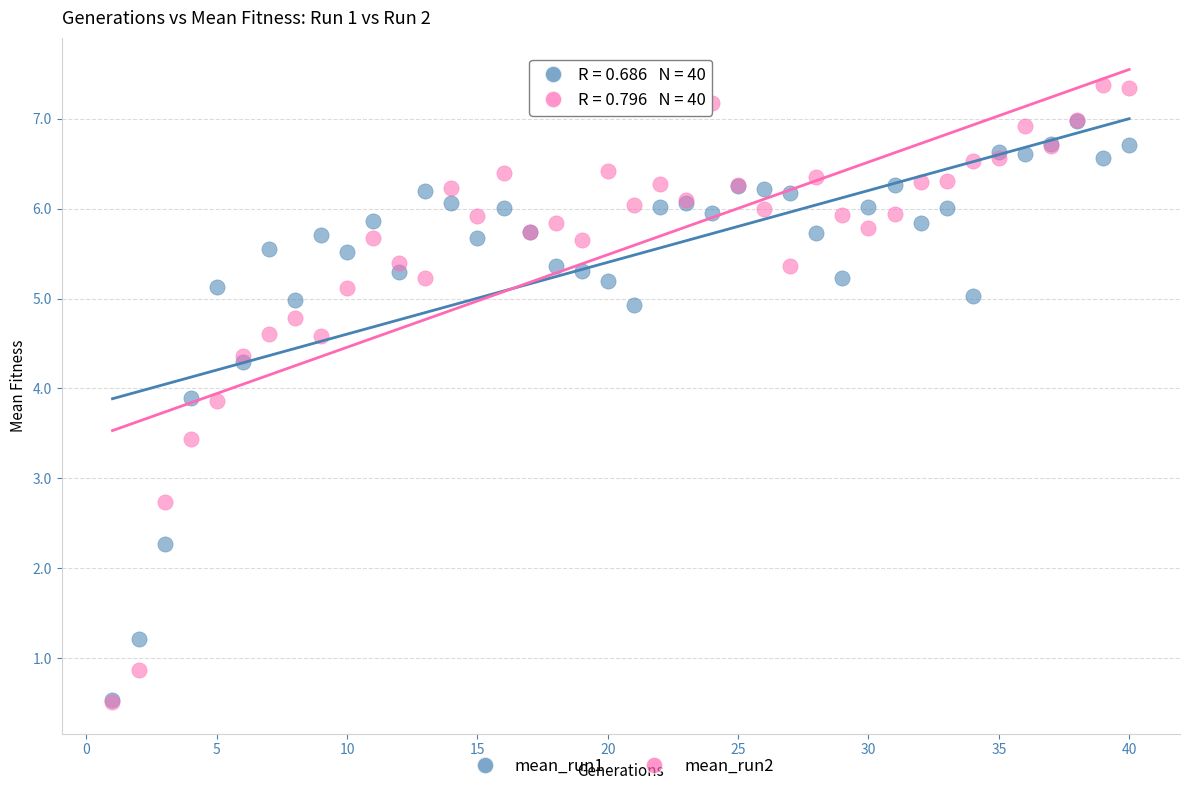

Which series contains the highest Y value?

mean_run2